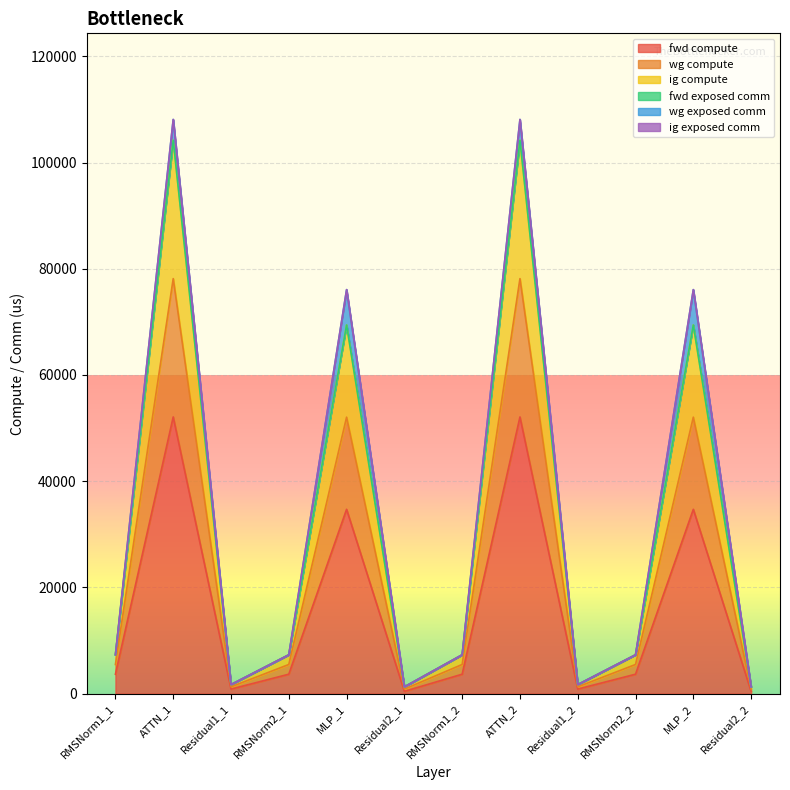

What is the value of the fwd compute point at the 11th from the left?

34706.2